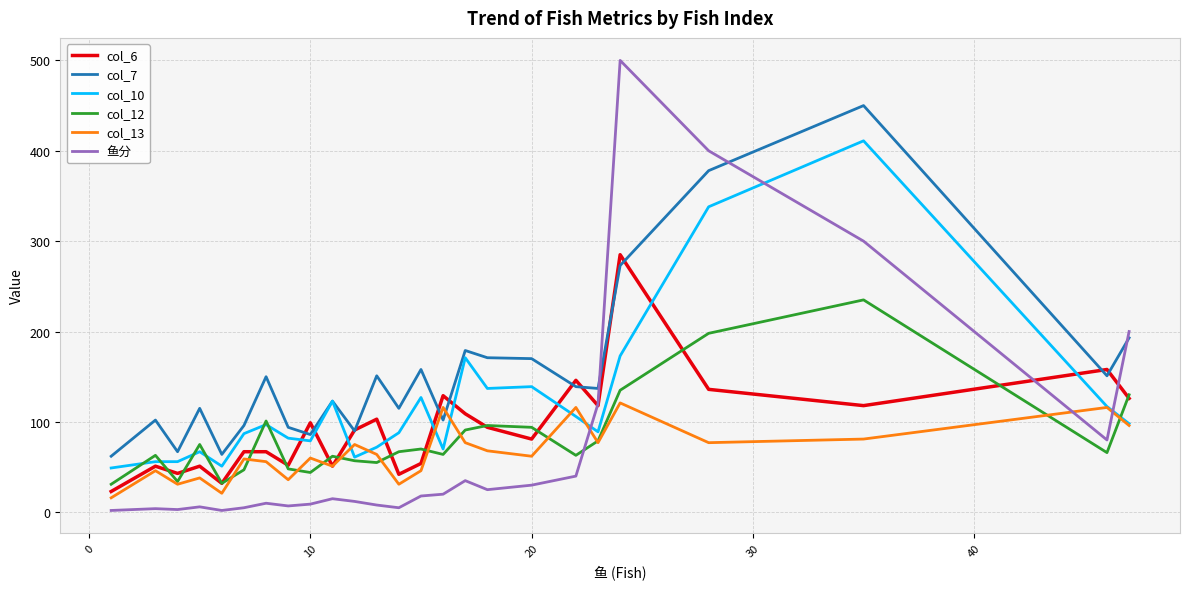

True or false: col_10 and col_12 cross at least once.

True